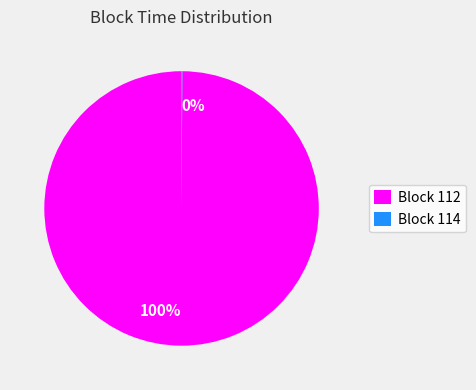

Does any single category account for the majority?

Yes